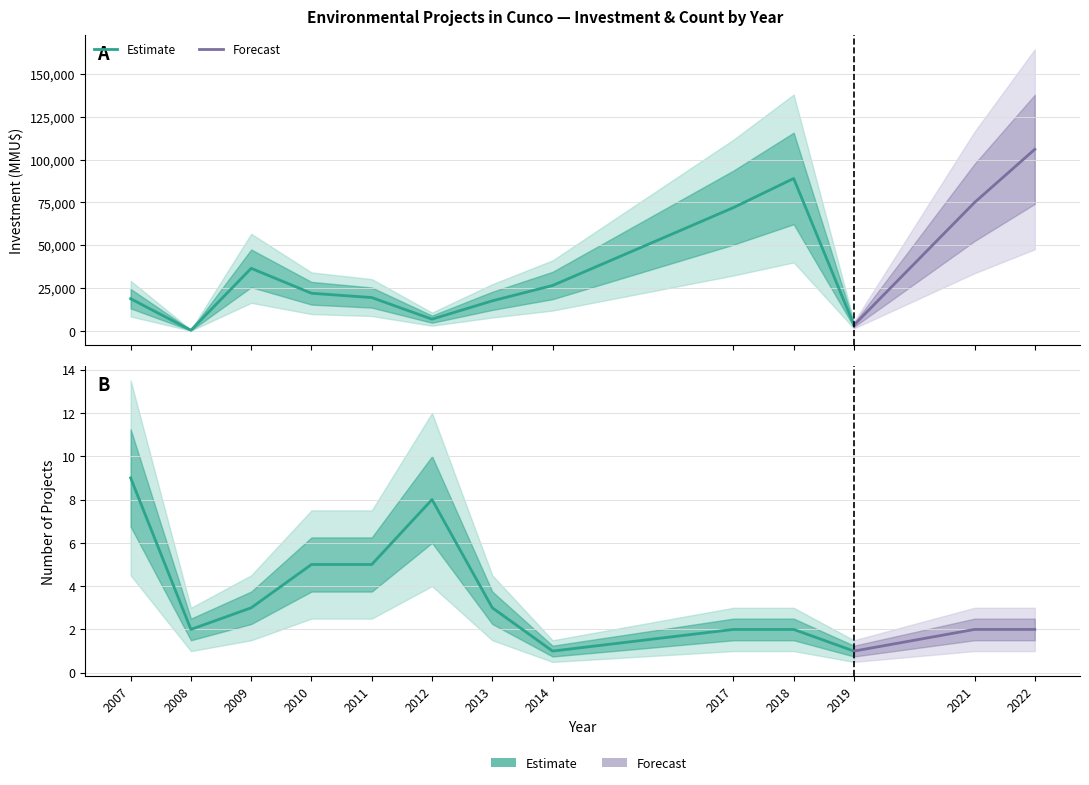

Which has a higher value, 2014-10 or 2007-11?

2014-10